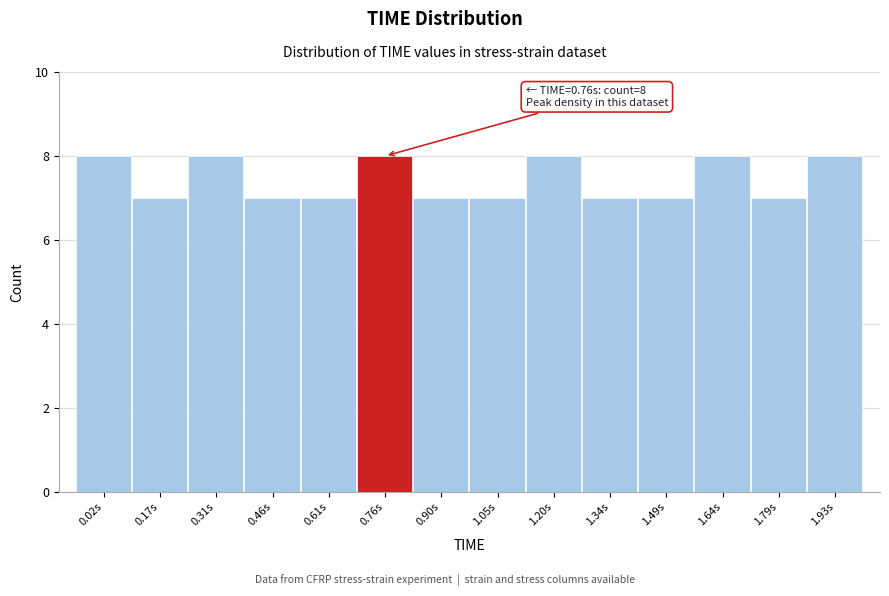

Reading left to right, what are all the values shown in this chart?

0.02s=8	0.17s=7	0.31s=8	0.46s=7	0.61s=7	0.76s=8	0.90s=7	1.05s=7	1.20s=8	1.34s=7	1.49s=7	1.64s=8	1.79s=7	1.93s=8